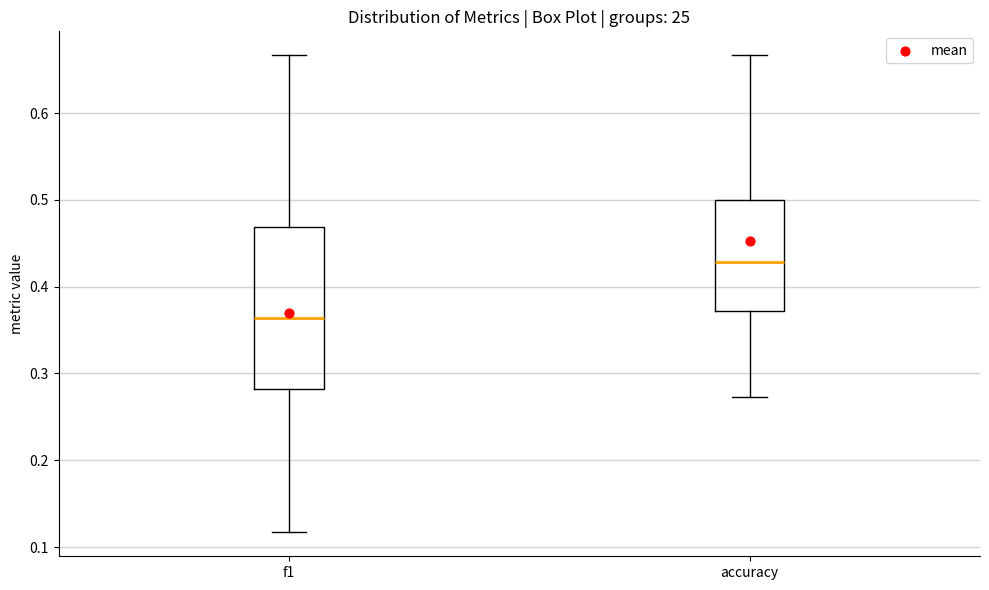

Reading left to right, transcribe this box plot: for each box, give where its median line is, the range the box spans, and where its two whiskers end, as read against the y-axis. The values are not printed on the chart, so give them approximately, as read against the axis.

f1: median 0.36, box 0.28 to 0.47, whiskers 0.12 to 0.67
accuracy: median 0.43, box 0.37 to 0.50, whiskers 0.27 to 0.67